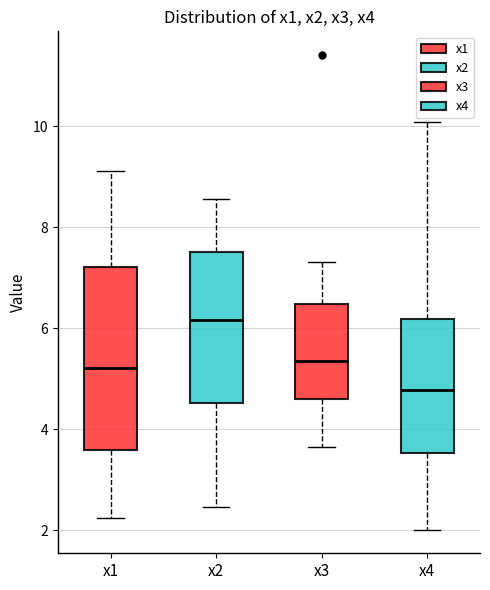

Reading left to right, transcribe this box plot: for each box, give where its median line is, the range the box spans, and where its two whiskers end, as read against the y-axis. The values are not printed on the chart, so give them approximately, as read against the axis.

x1: median 5.2, box 3.6 to 7.2, whiskers 2.2 to 9.2
x2: median 6.2, box 4.6 to 7.6, whiskers 2.4 to 8.6
x3: median 5.4, box 4.6 to 6.4, whiskers 3.6 to 7.4
x4: median 4.8, box 3.6 to 6.2, whiskers 2.0 to 10.0